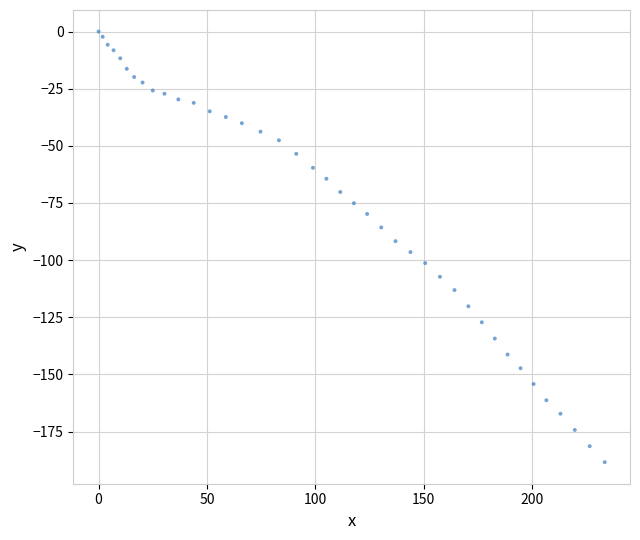

What is the range of Y values (max minus min)?

188.4